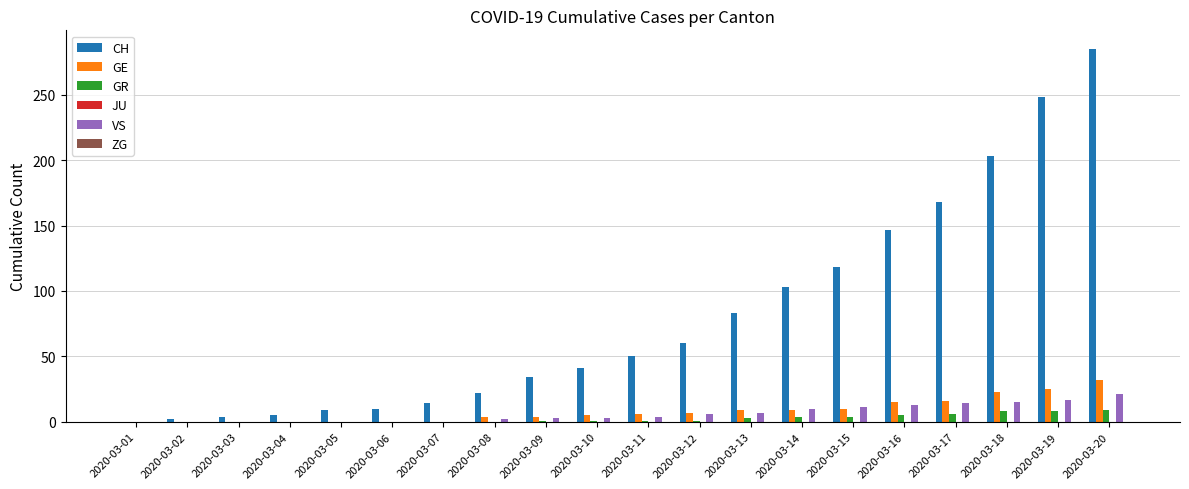

True or false: GE has a value of 4 at 2020-03-09.

True